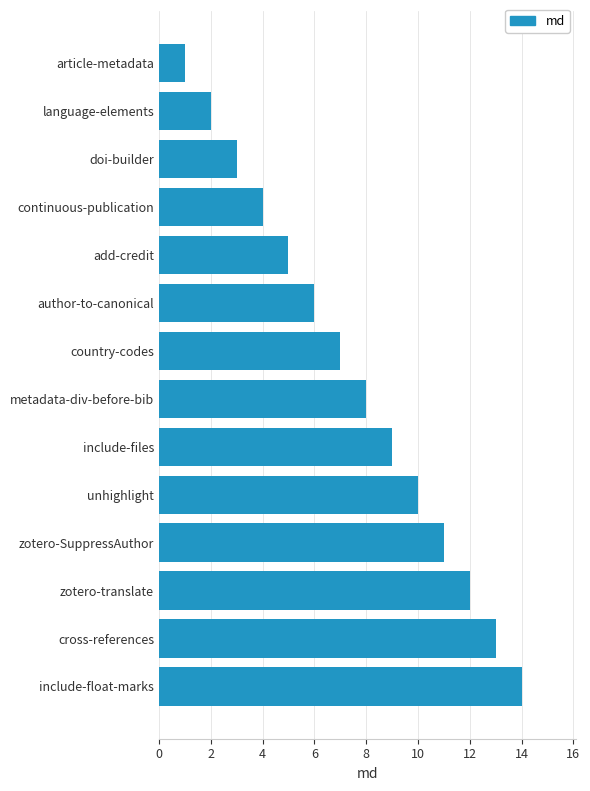

How many categories are shown in the chart?

14